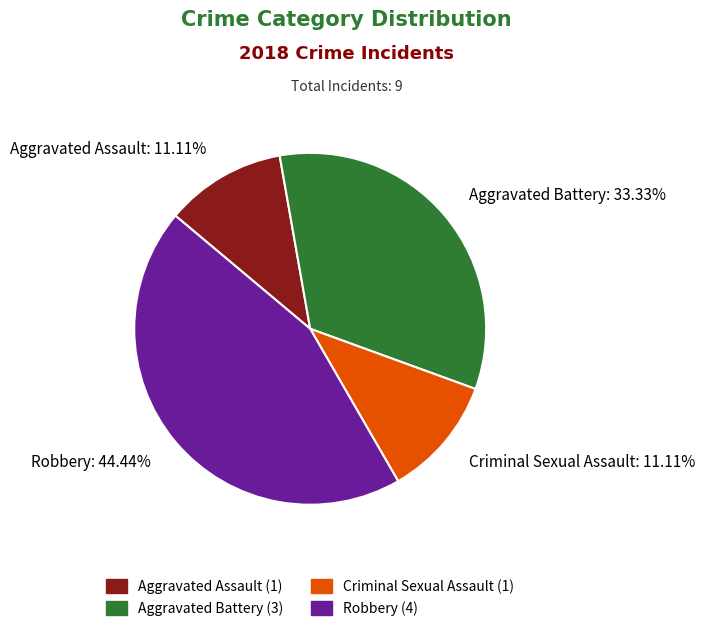

Which has a higher value, Robbery: 44.44% or Criminal Sexual Assault: 11.11%?

Robbery: 44.44%